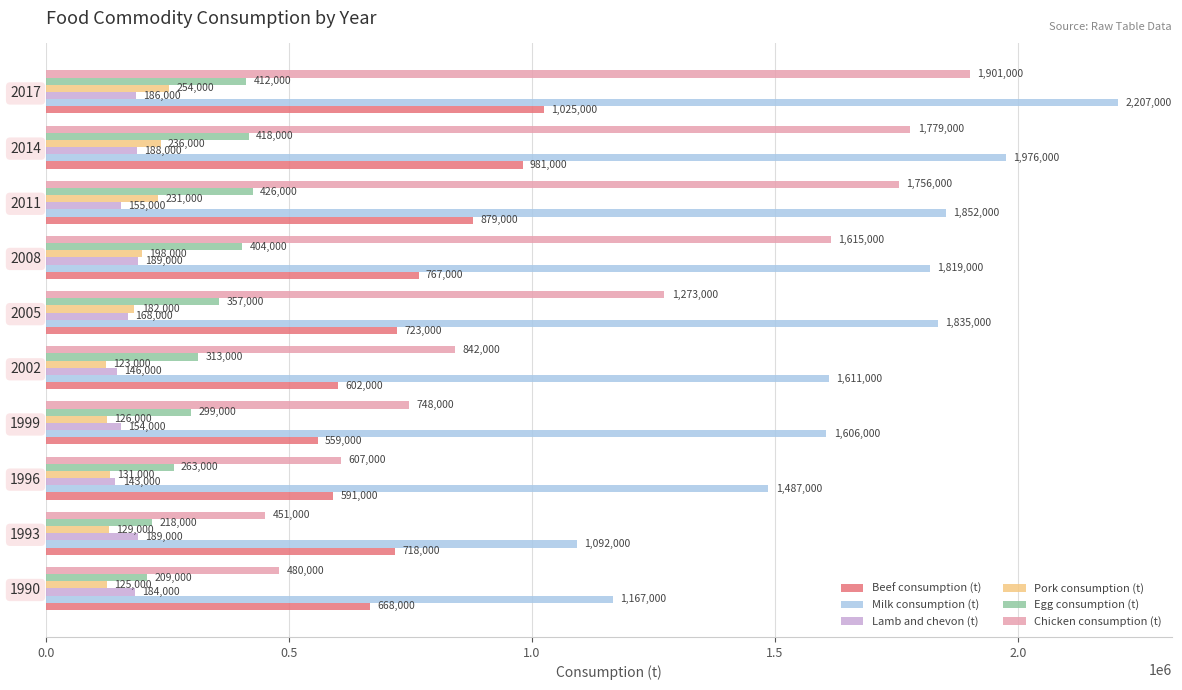

At which category does the chart reach its peak across all series?

2017